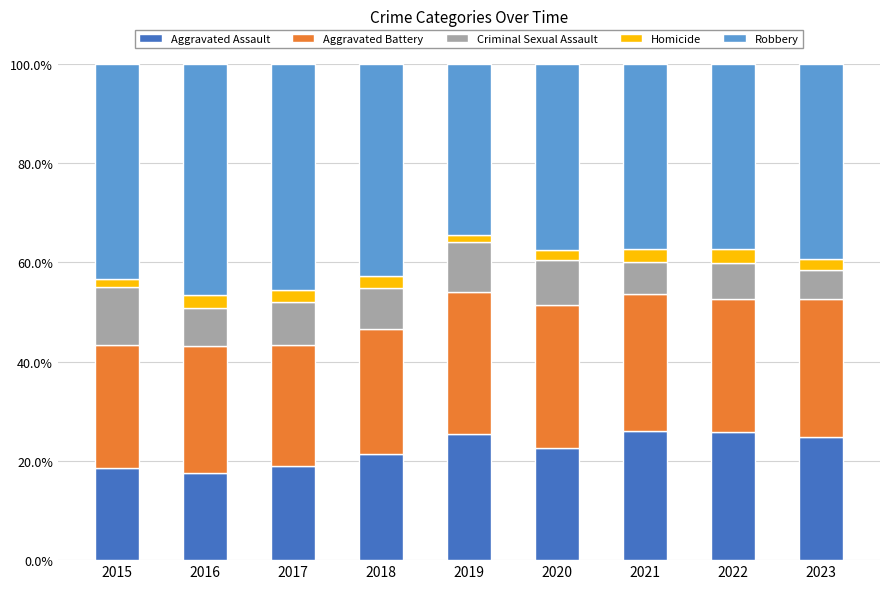

Is it true that Aggravated Assault equals 7.4 at 2023?

False